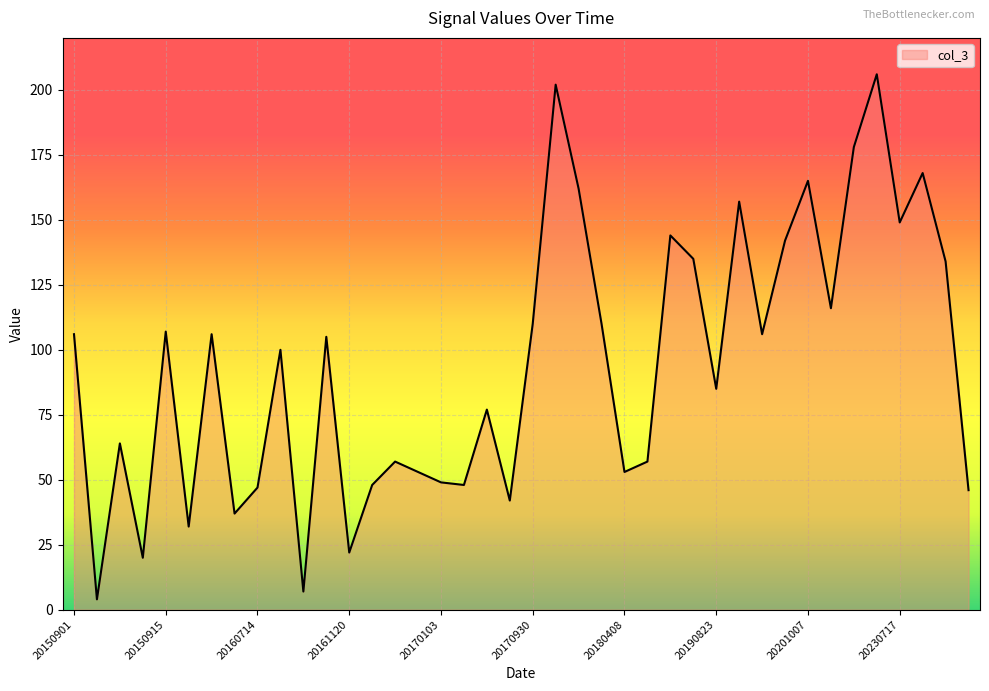

What is the difference between the maximum and minimum values?

202